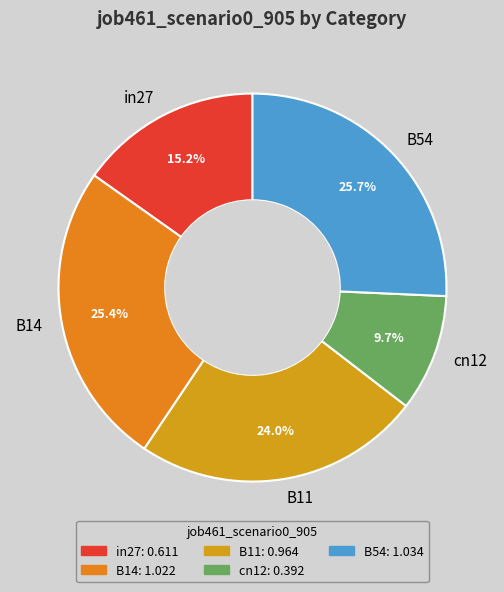

Does B54 represent more than half of the total?

No